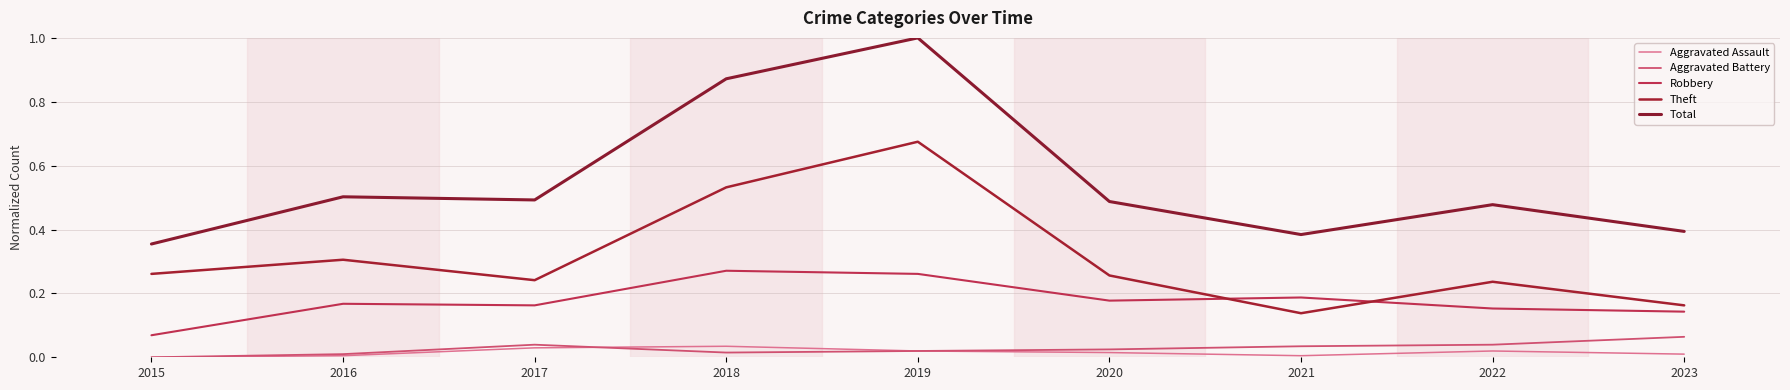

Is the value of Aggravated Assault at 2019 greater than the value of Aggravated Battery at 2018?

Yes